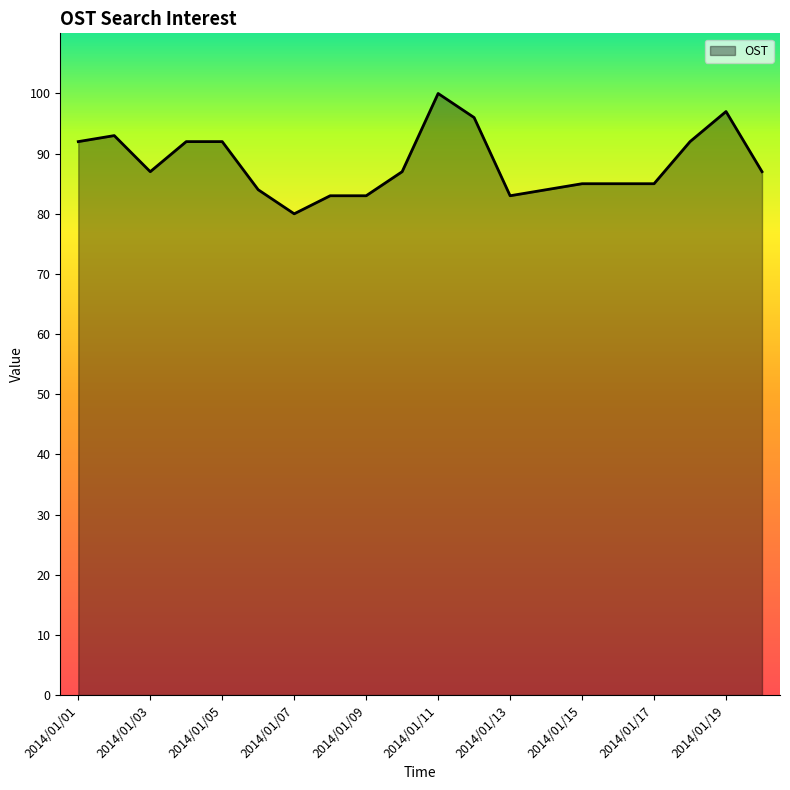

Does the chart display data point markers on the line(s)?

No